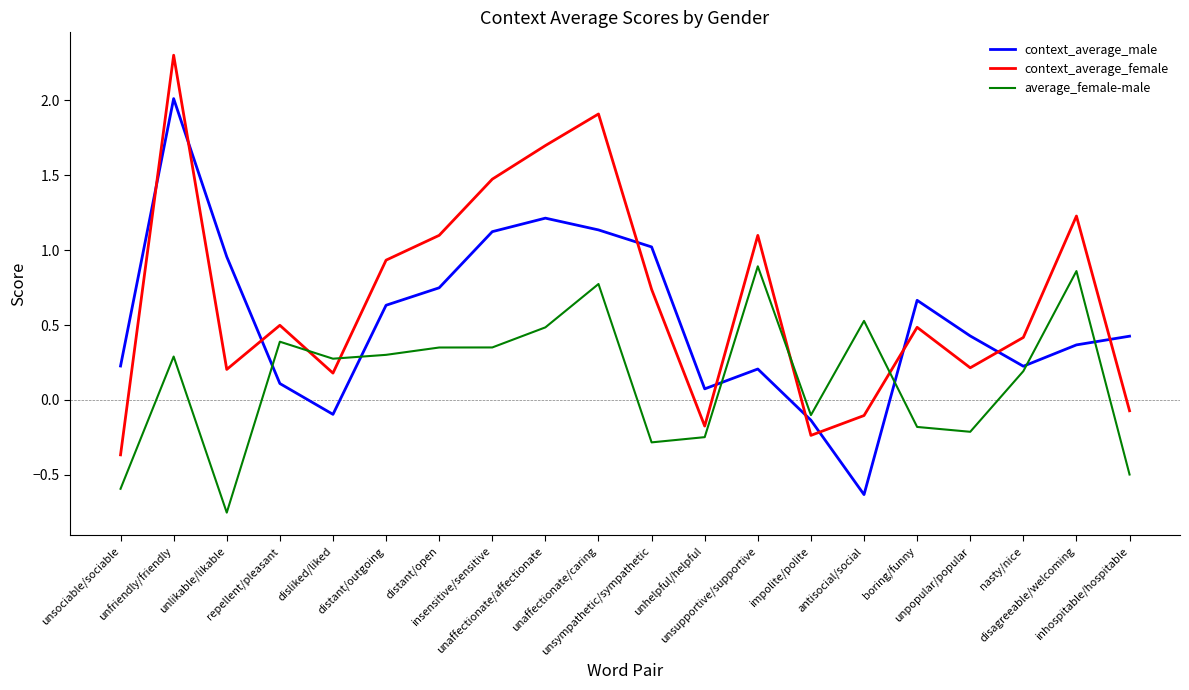

Which series has the largest total across all categories?

context_average_female